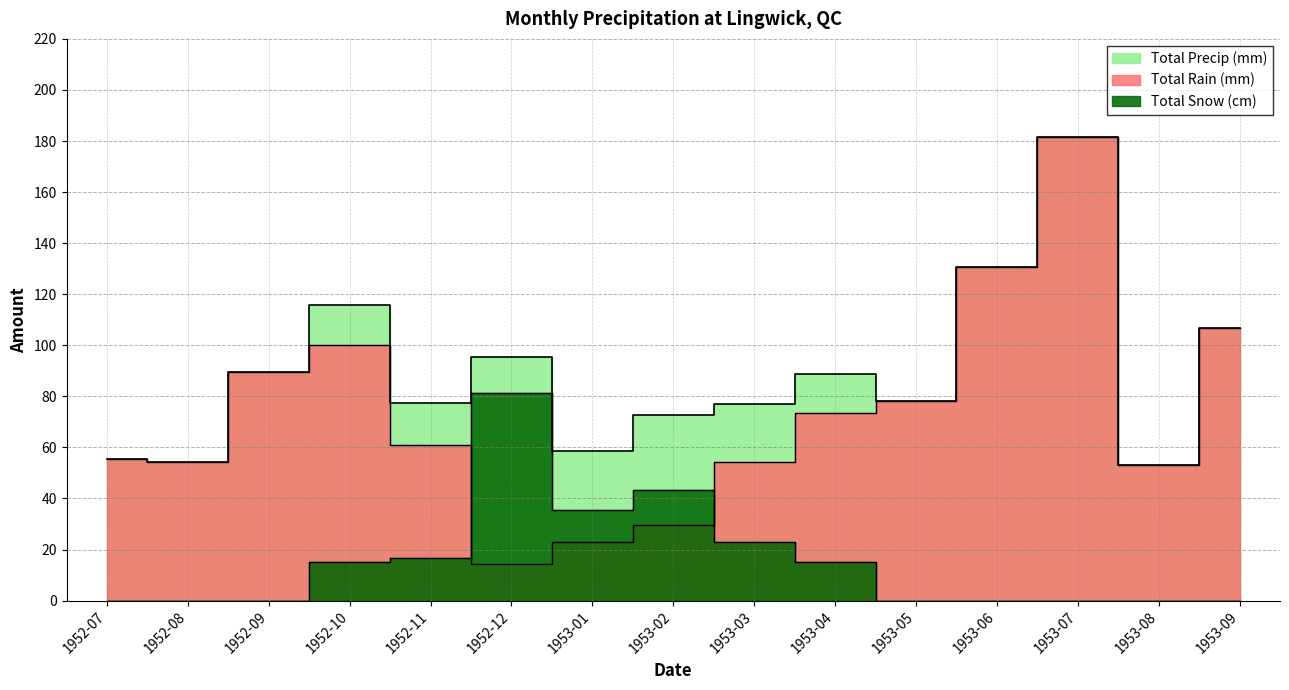

Does the chart display data point markers on the line(s)?

No